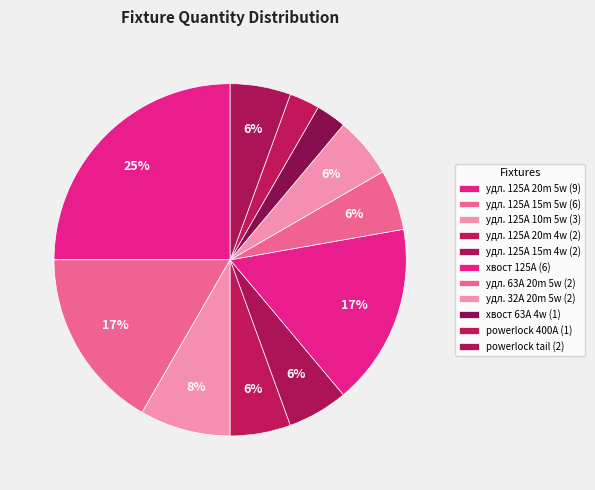

How many slices are in this pie chart?

11